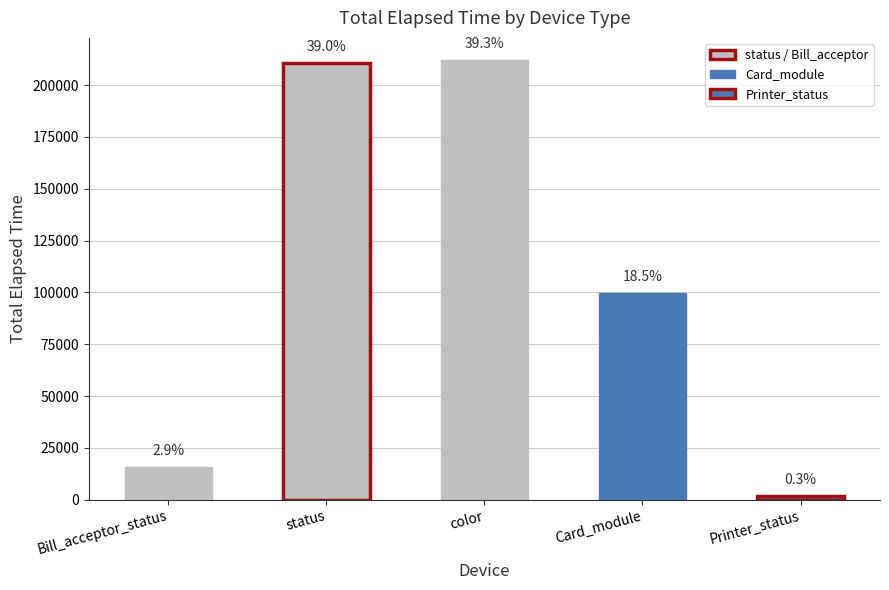

What is the smallest value displayed?

1636